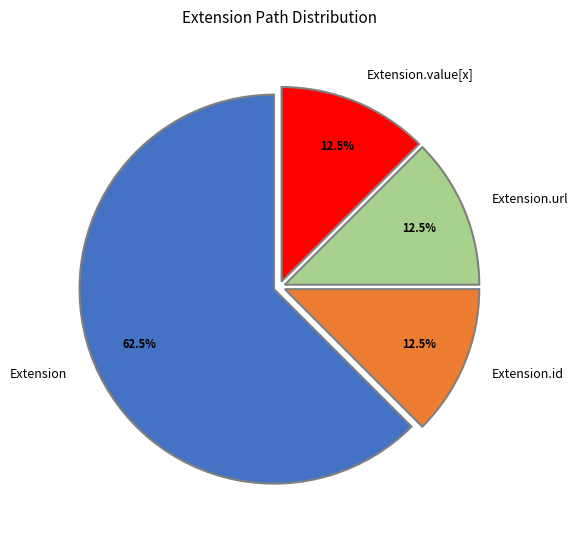

Which slice represents more than half of the pie?

Extension